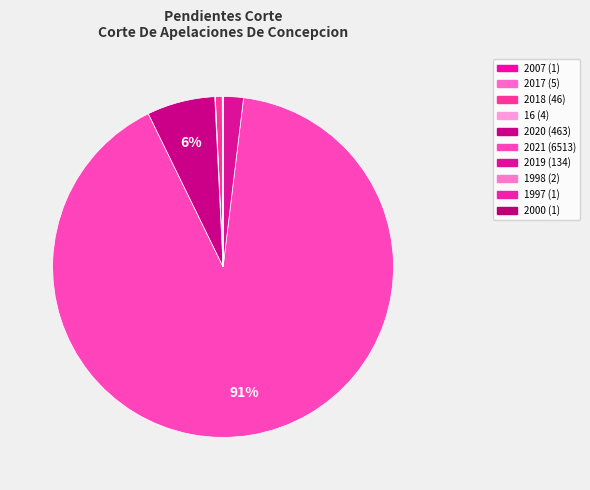

Which category has the biggest portion of the pie?

2021